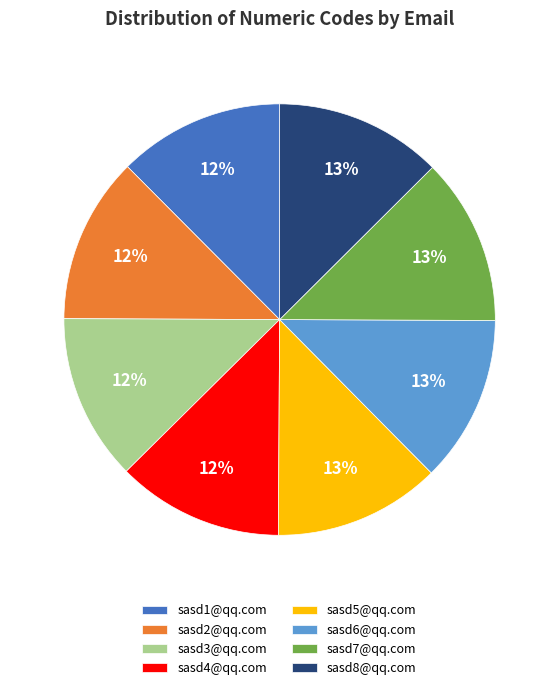

Count the number of slices in the pie.

8